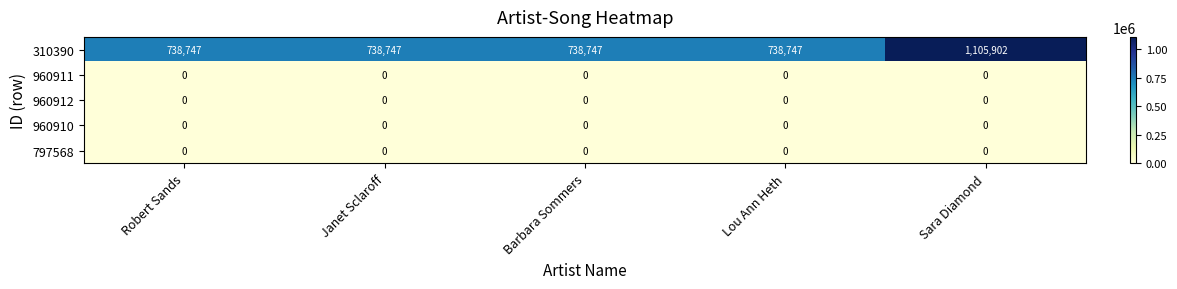

Reading right to left, transcribe all the data shown in this chart.

310390: 1105902	738747	738747	738747	738747
960911: 0	0	0	0	0
960912: 0	0	0	0	0
960910: 0	0	0	0	0
797568: 0	0	0	0	0